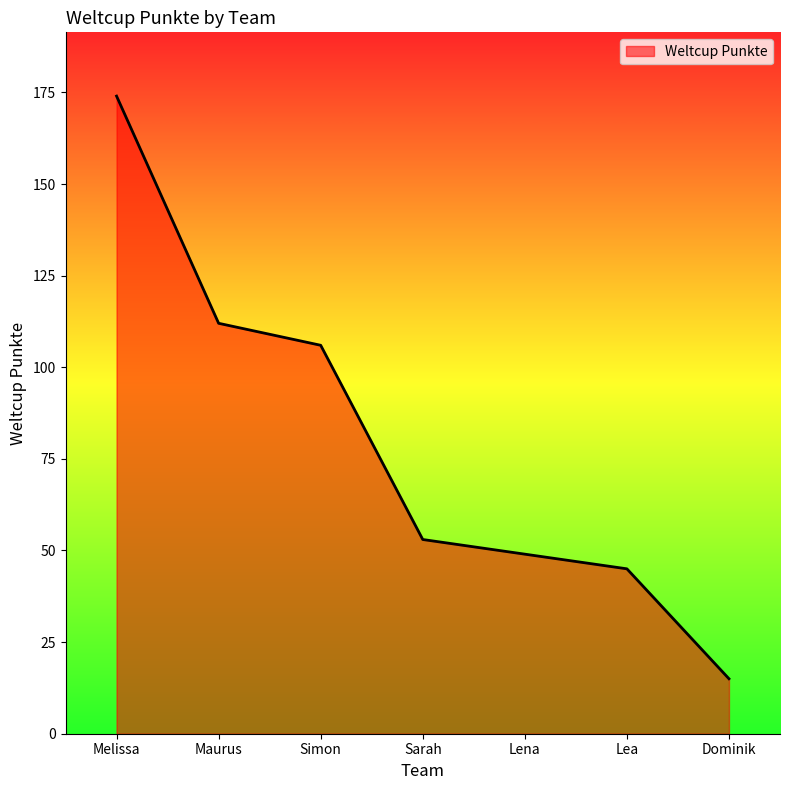

Reading left to right, transcribe all the data shown in this chart.

Melissa=174	Maurus=112	Simon=106	Sarah=53	Lena=49	Lea=45	Dominik=15